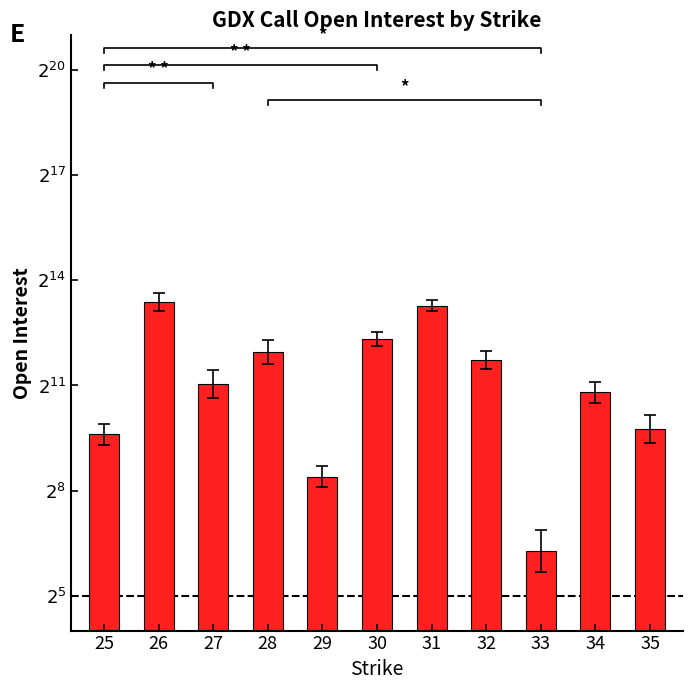

What is the difference between the second highest and minimum values?

7.0